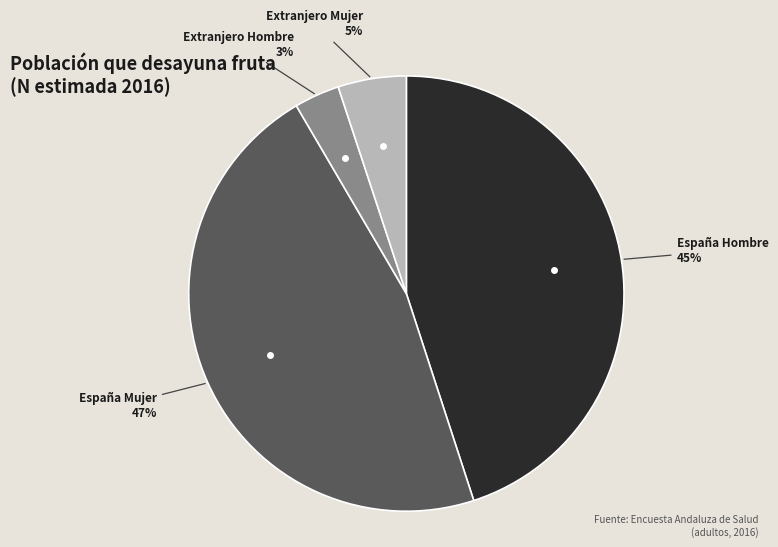

Is there any slice that represents more than half of the pie?

No